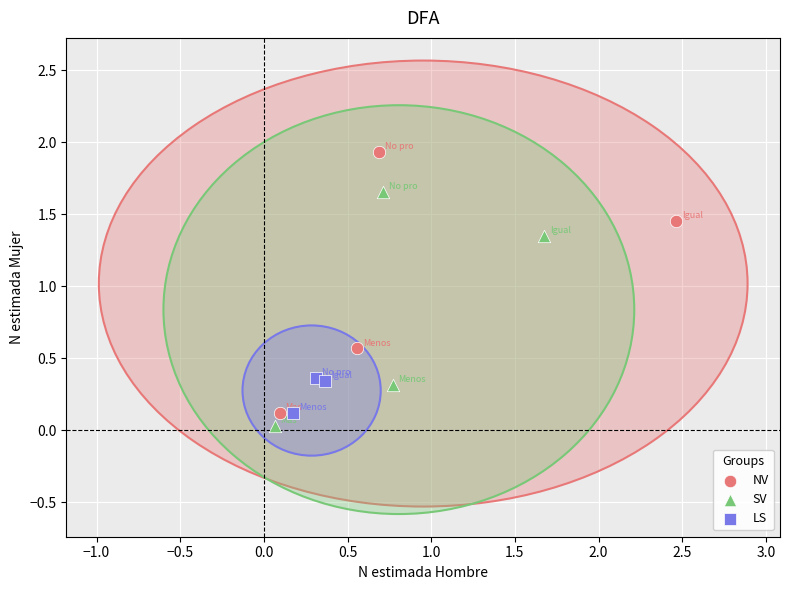

Which series has the widest spread of Y values?

NV